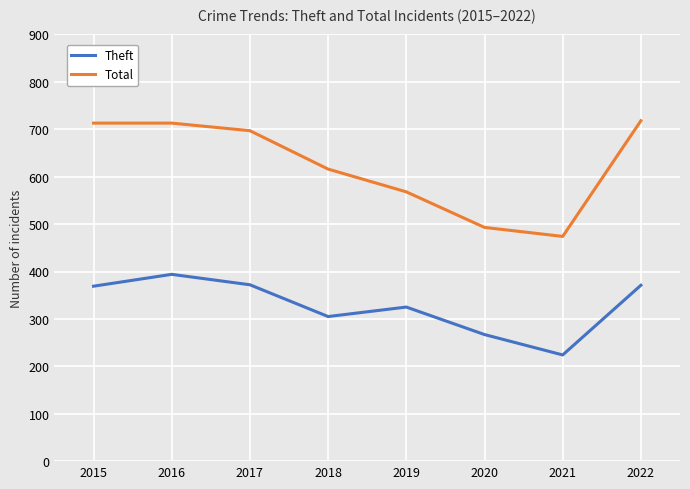

The value of Theft at 2022 is 207. True or false?

False